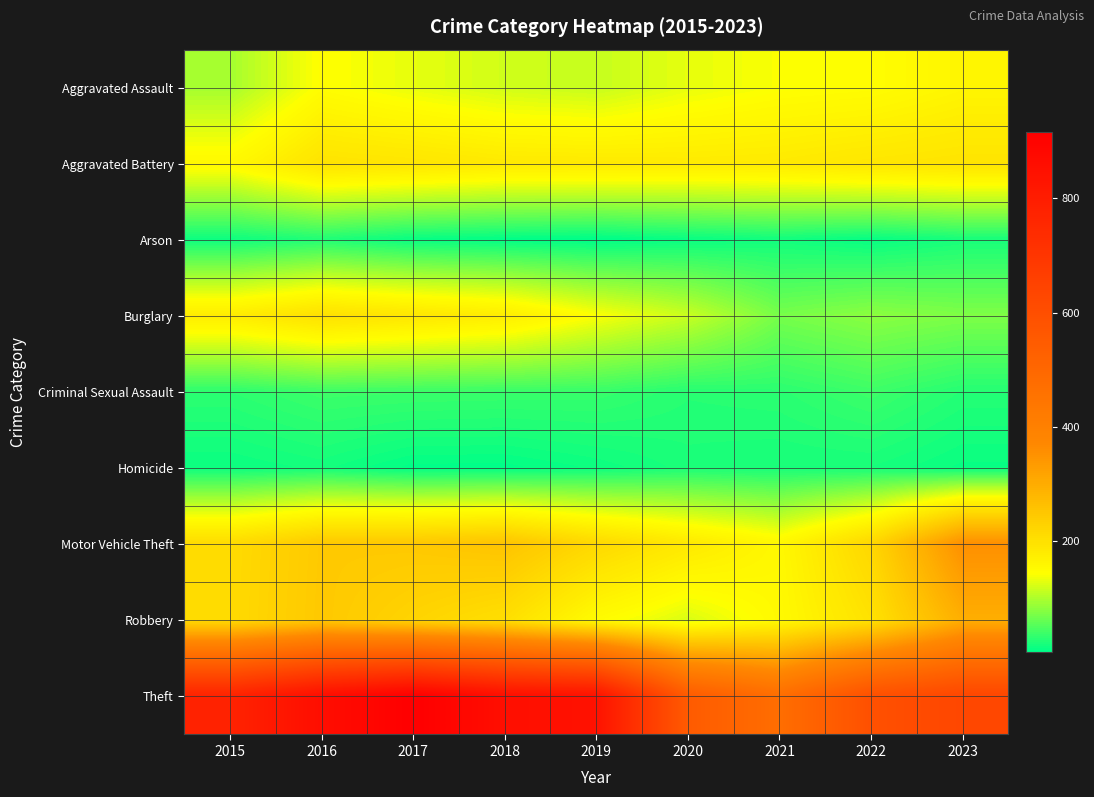

What is the smallest value displayed?

6